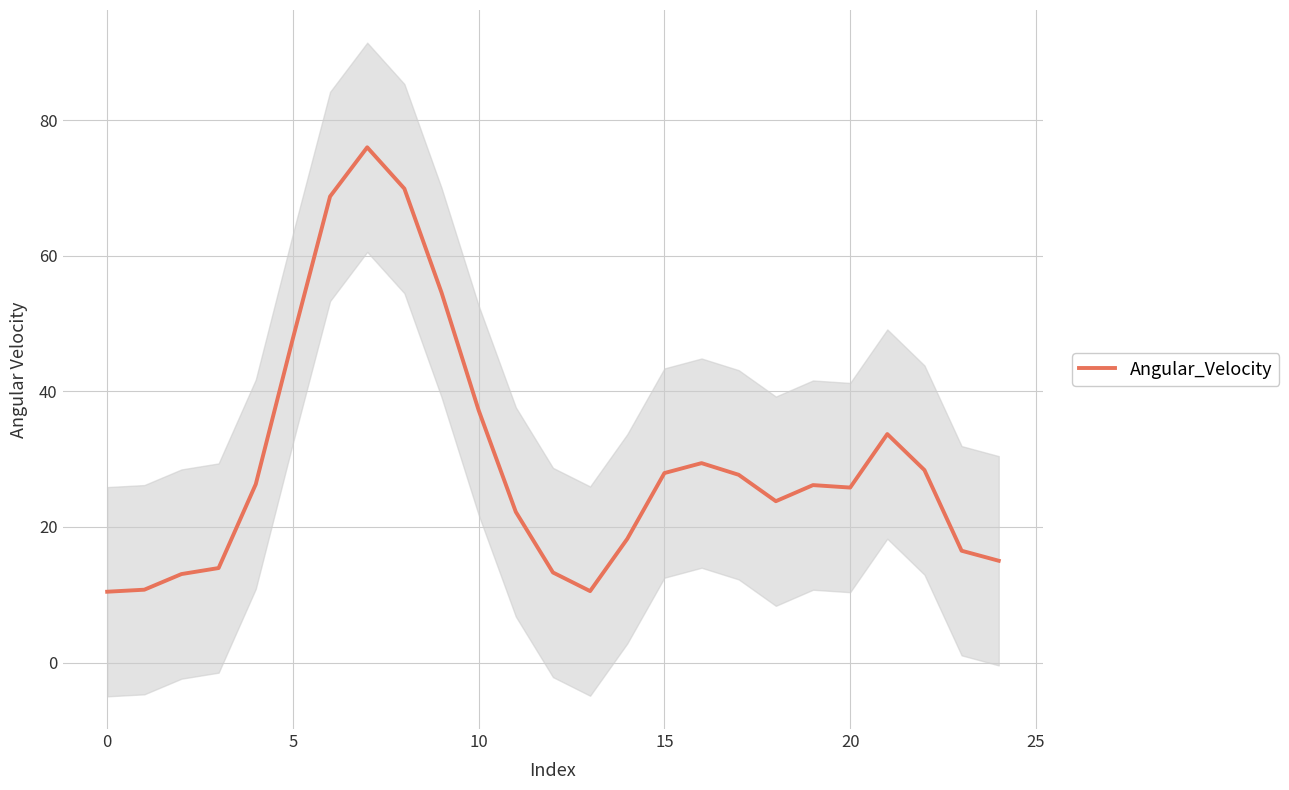

What is the lowest value of the Angular_Velocity series?

10.5